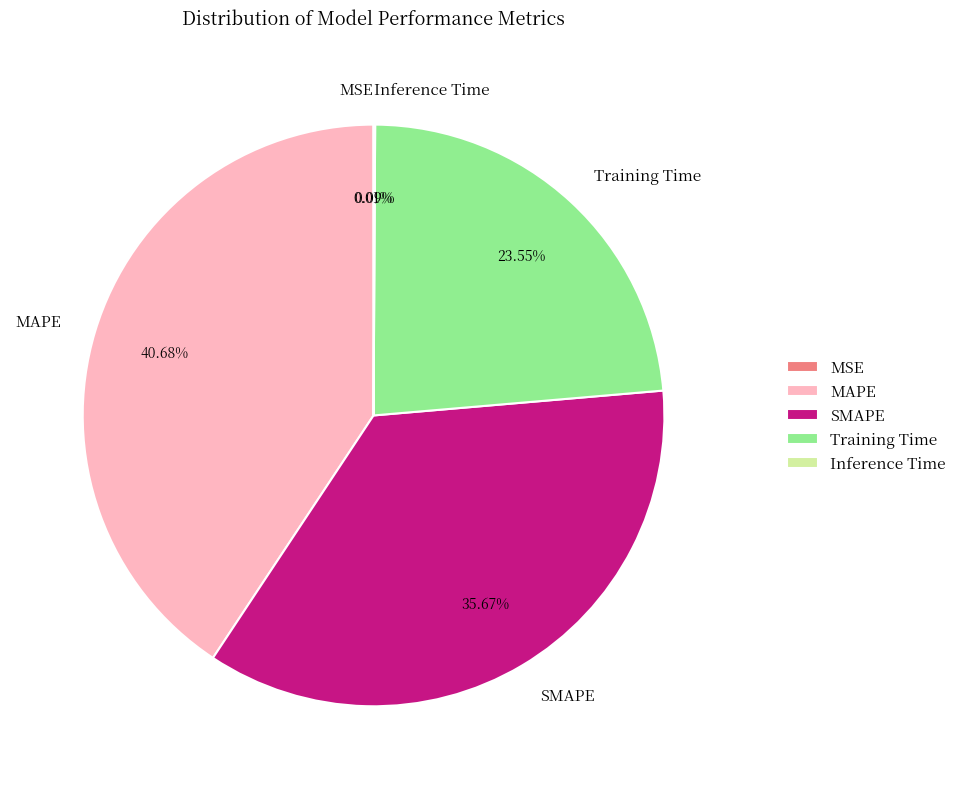

Is it true that MAPE is 28% of the pie?

False